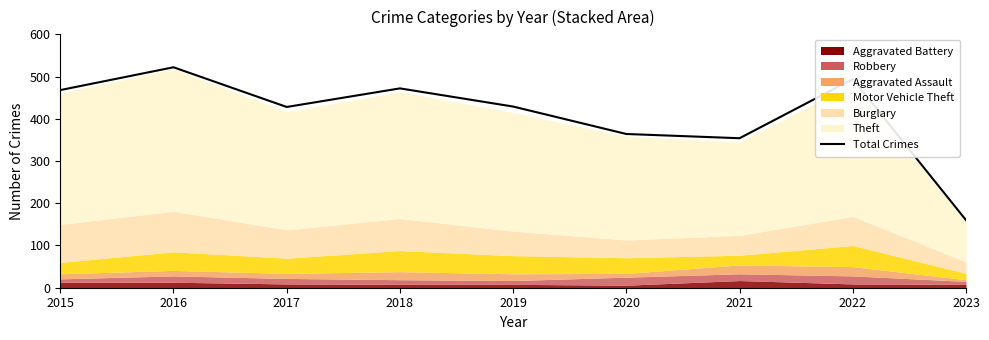

What is the greatest value displayed?

522